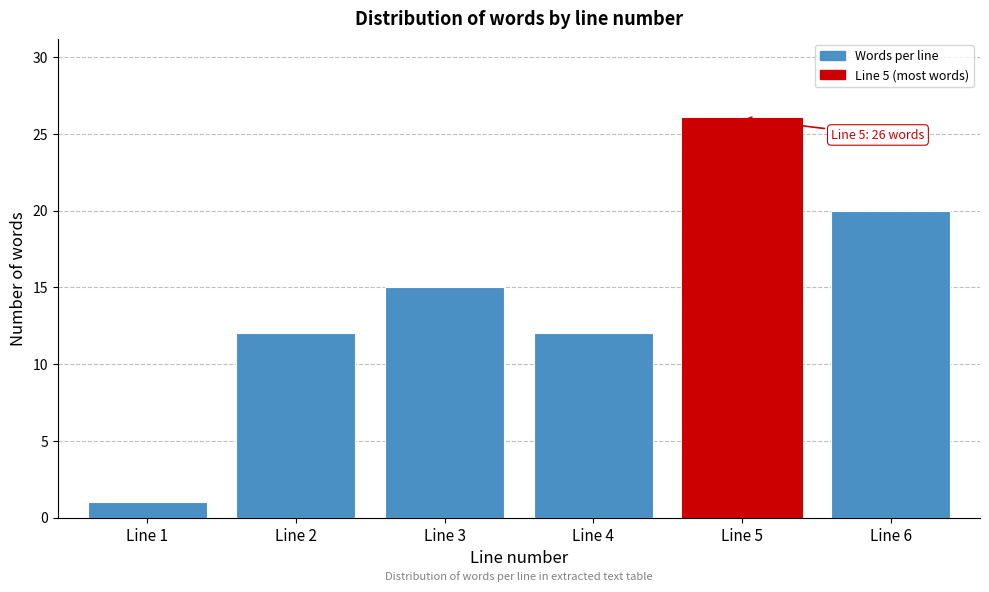

Reading left to right, extract all data points from this chart.

Line 1=1	Line 2=12	Line 3=15	Line 4=12	Line 5=26	Line 6=20